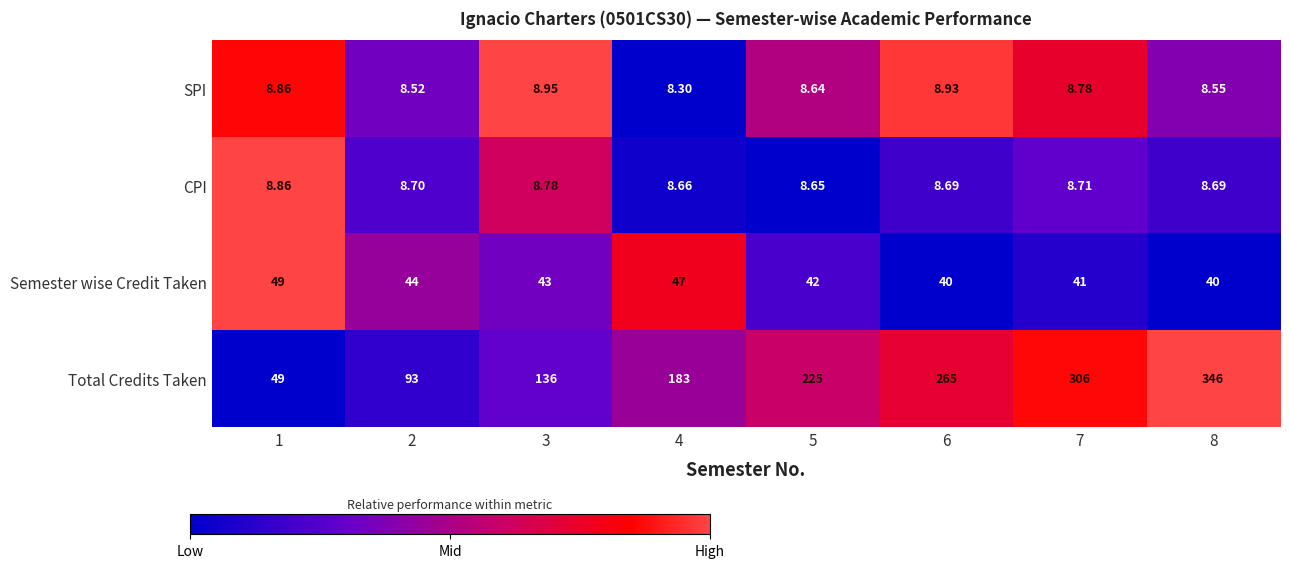

Which series has the largest total across all categories?

Total Credits Taken